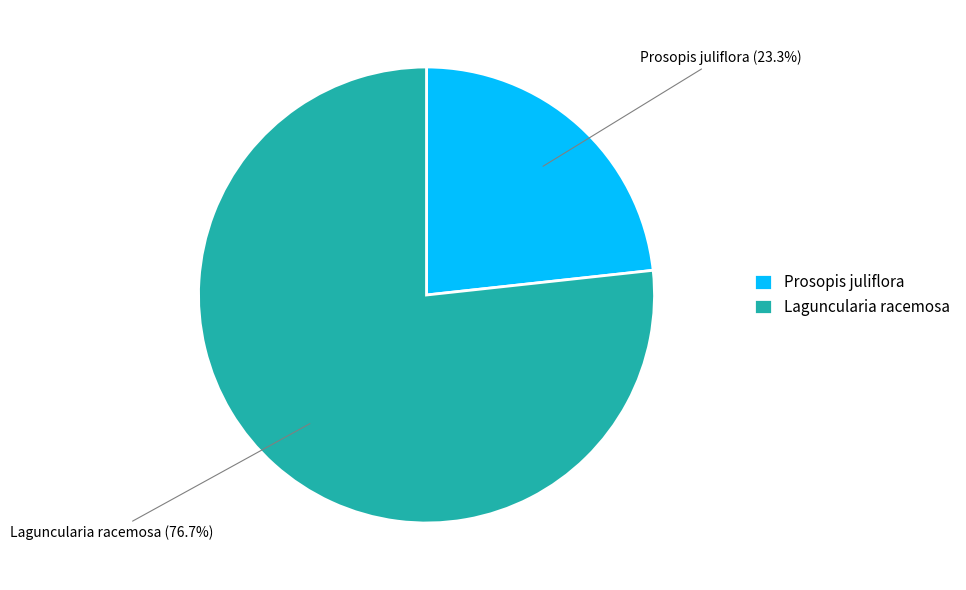

True or false: Laguncularia racemosa accounts for 77% of the total.

True